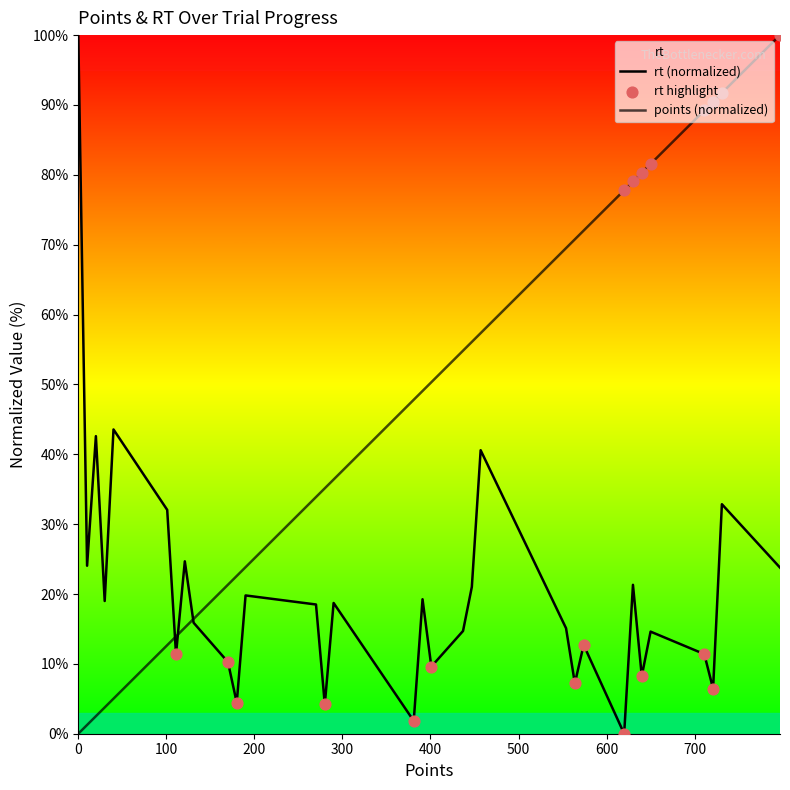

Is the value of rt at 40 greater than the value of points at 381?

No